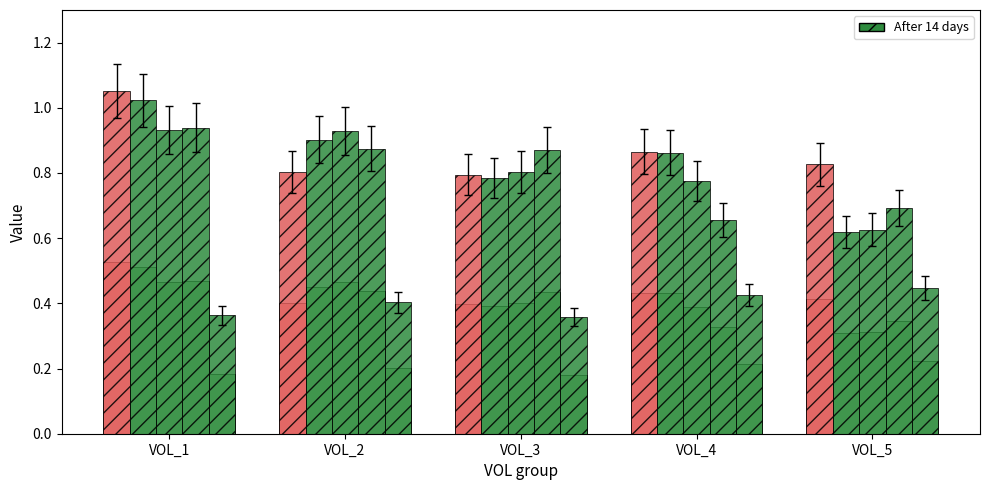

At which label does inv_1 reach its minimum?

VOL_3